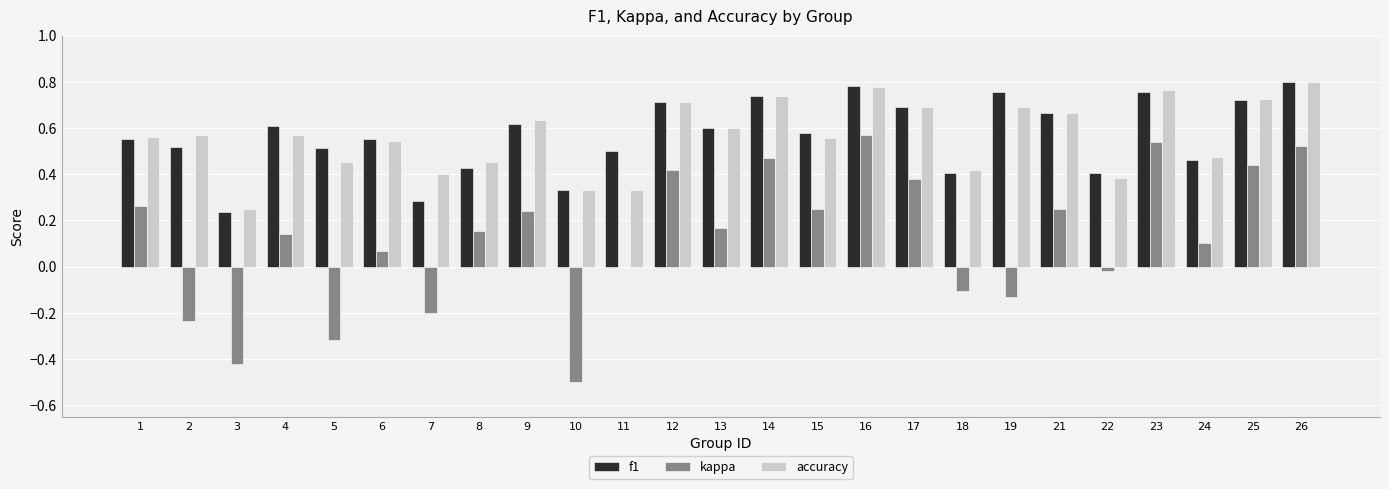

Between 8 and 12, which series saw the biggest shift?

f1